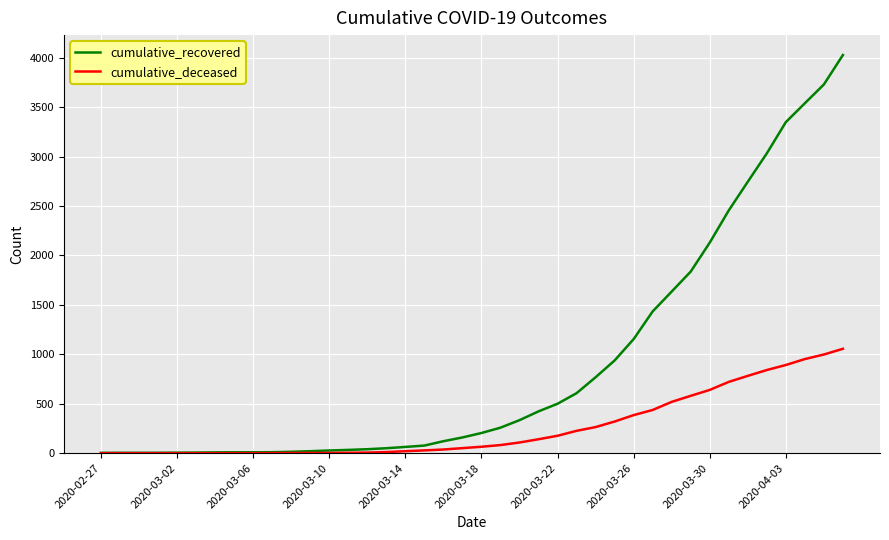

Rank the series by their average value, from lowest to highest.

cumulative_deceased, cumulative_recovered